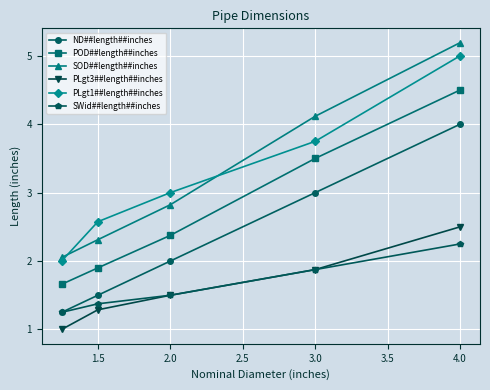

Does the chart have visible grid lines?

Yes